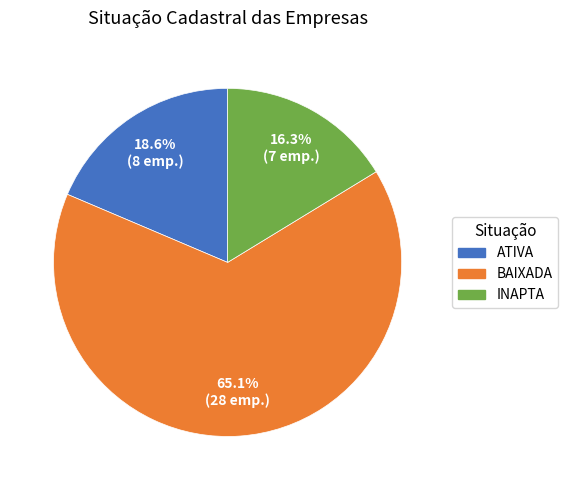

What is the total percentage of INAPTA and BAIXADA?

81.4%